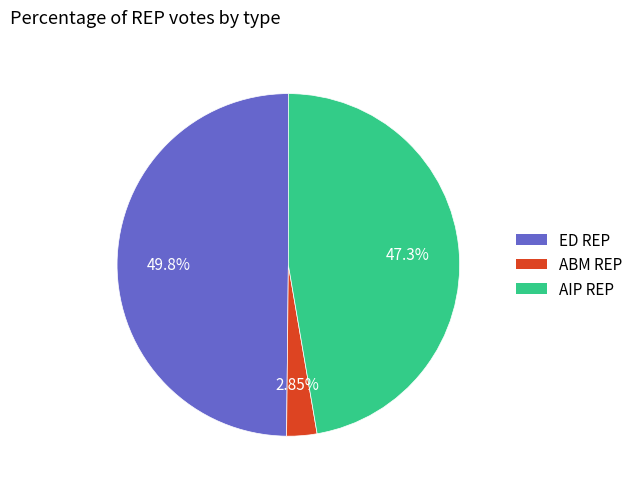

How many slices are in this pie chart?

3